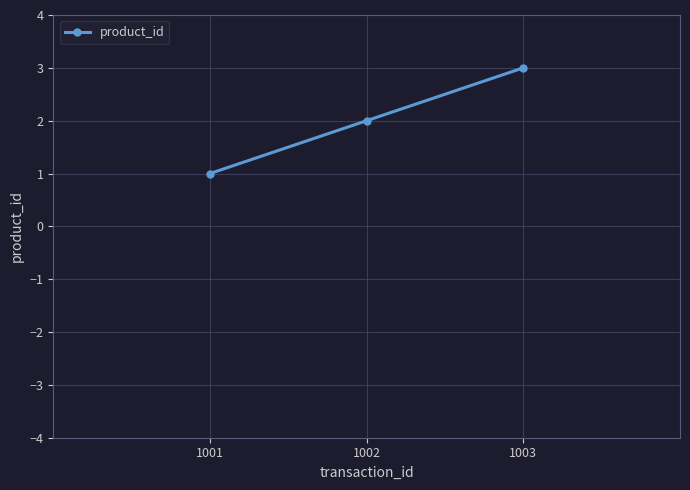

True or false: the data shows 3 at 1003.

True